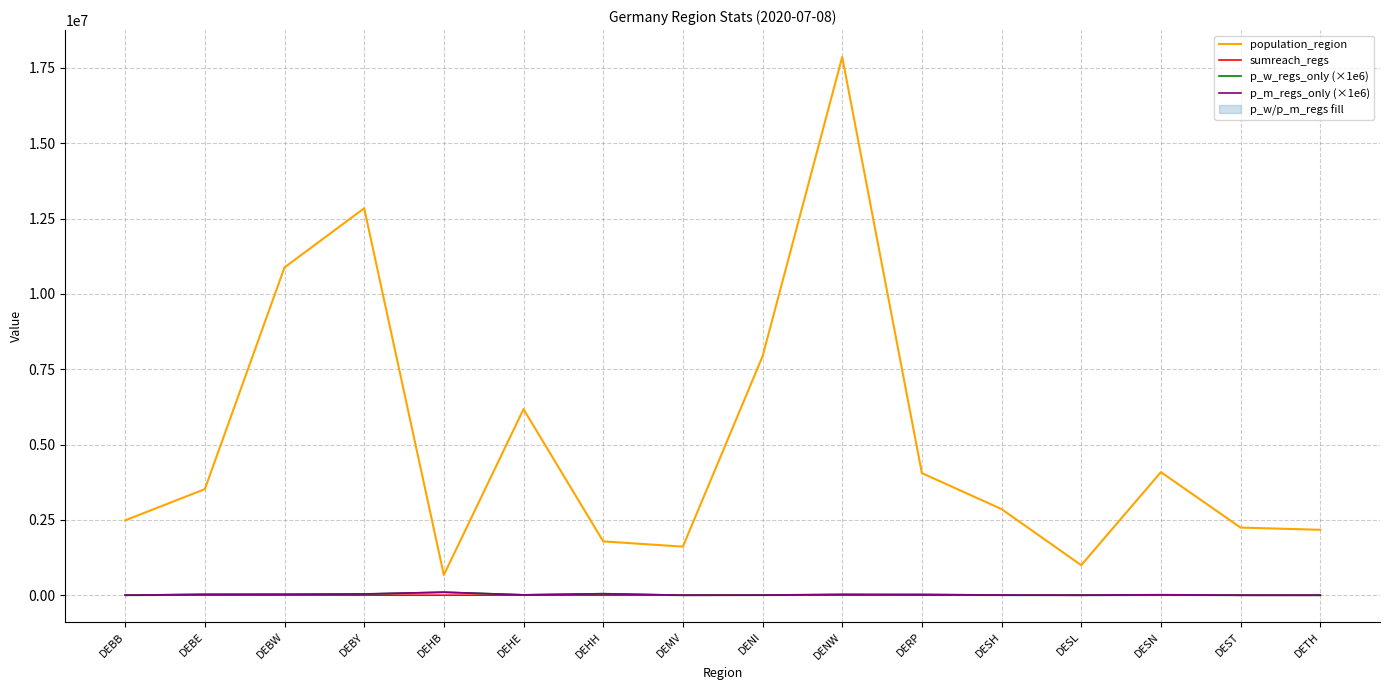

How many lines are shown in the chart?

4